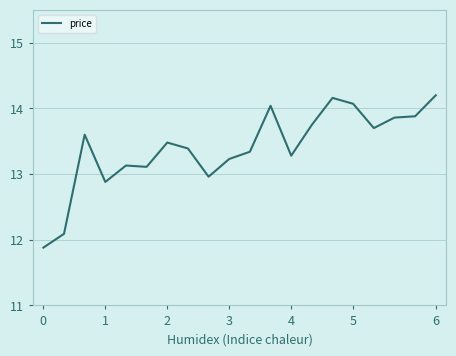

What is the minimum value shown in the chart?

11.9